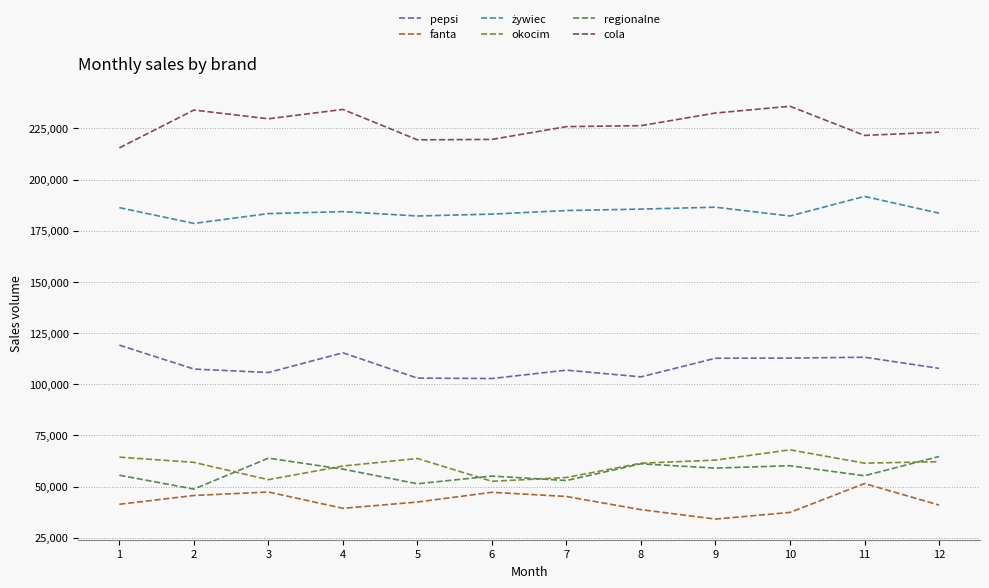

Is this an area chart (filled region under the line)?

No